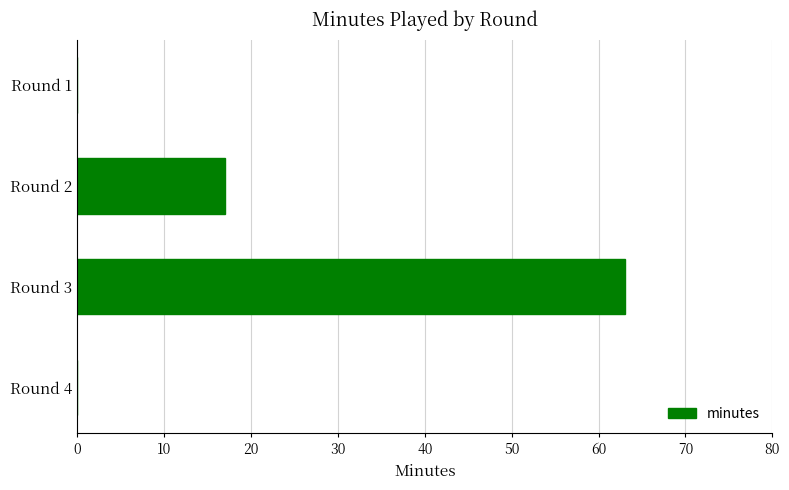

Where is the data nearest to the value 31?

Round 2